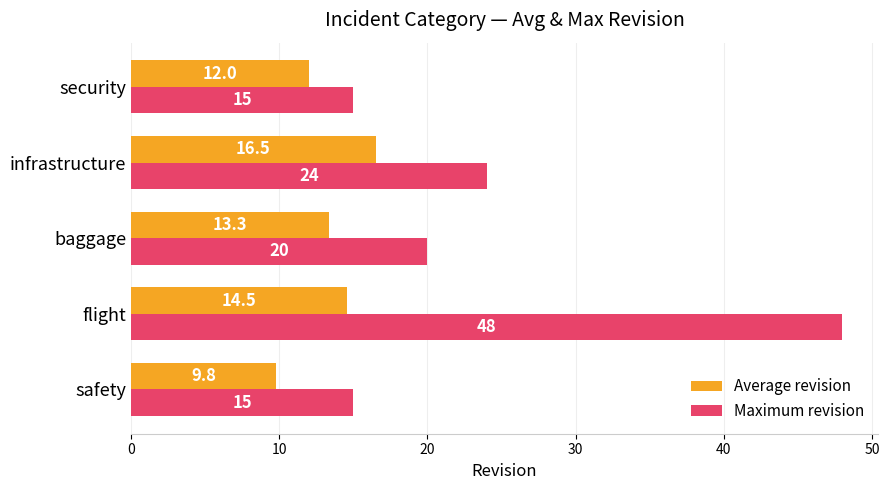

What is the maximum value for Maximum revision?

48.0